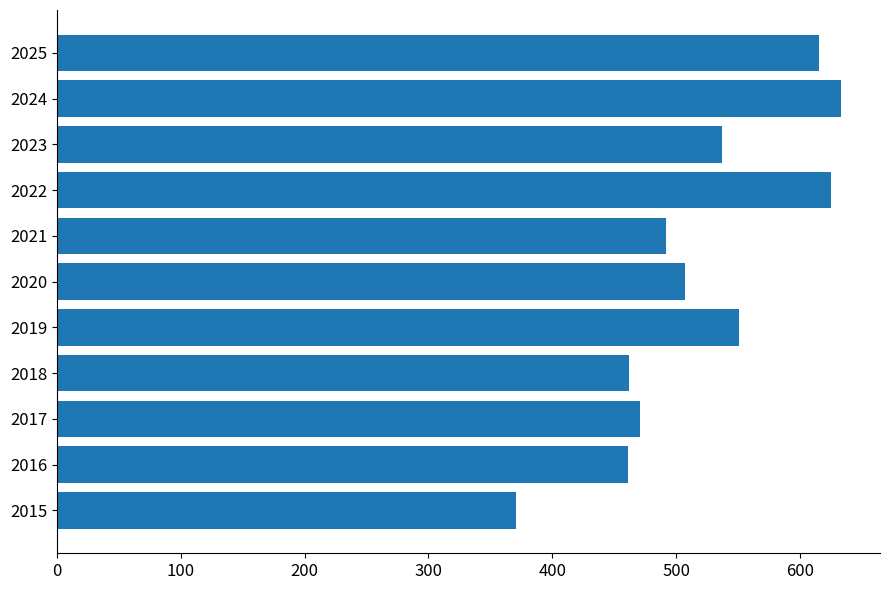

What is the difference between the maximum and minimum values?

262